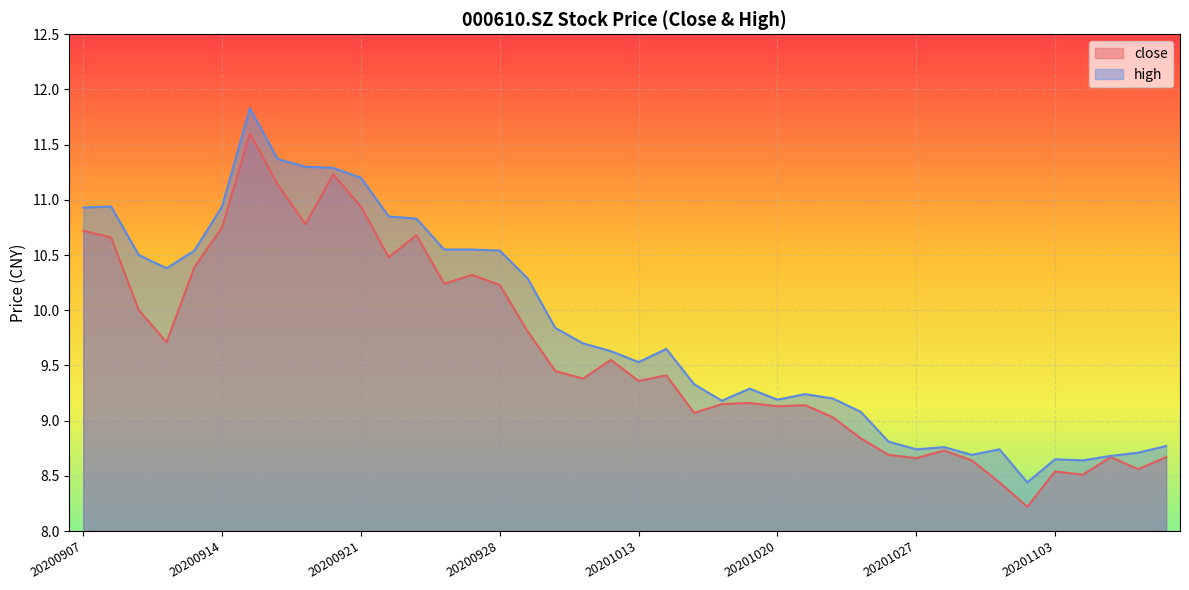

True or false: close and high intersect in this chart.

False